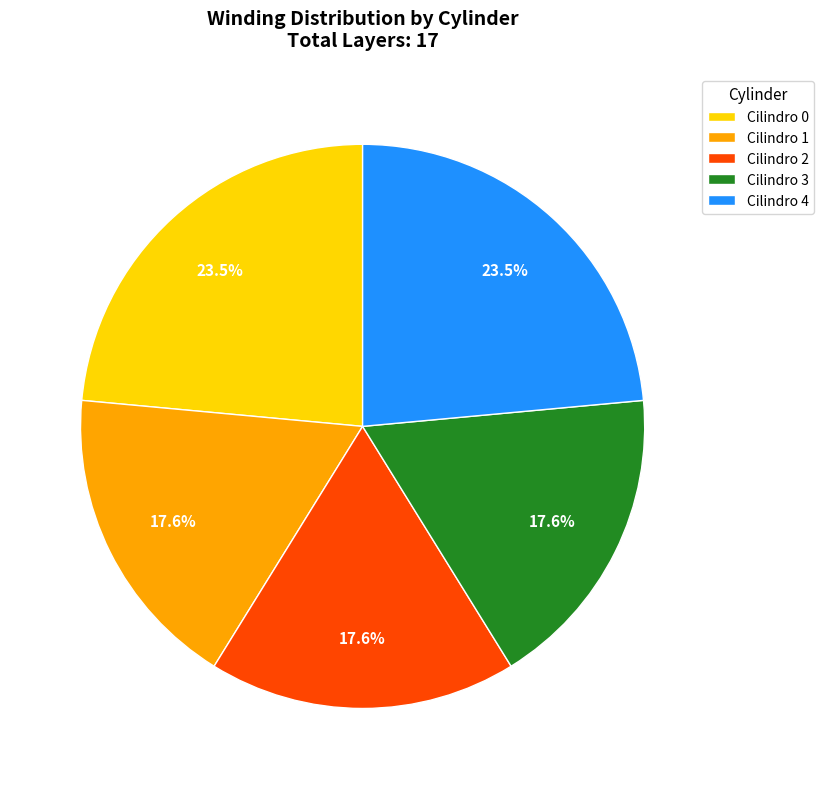

Is Cilindro 4 the majority of the pie?

No